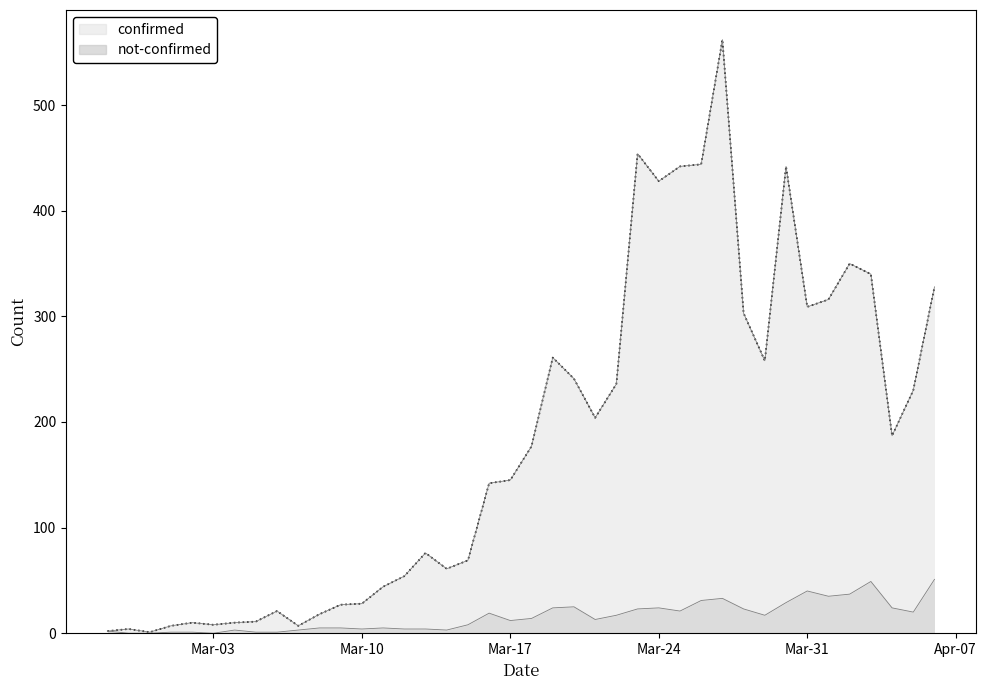

True or false: confirmed and not-confirmed intersect in this chart.

False